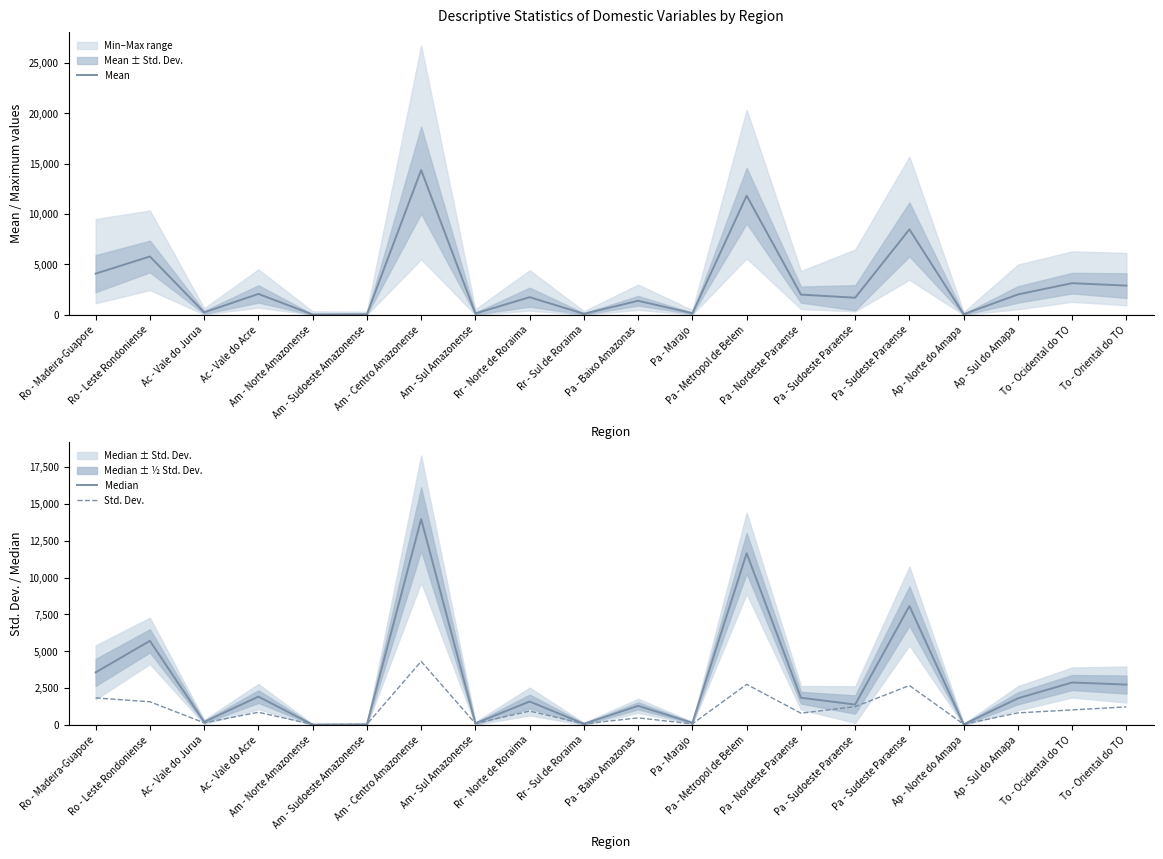

How many lines are shown in the chart?

3